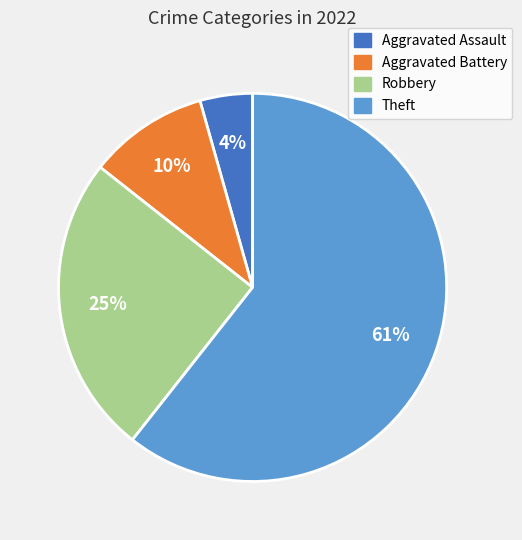

The Aggravated Assault slice represents 14% of the pie. True or false?

False